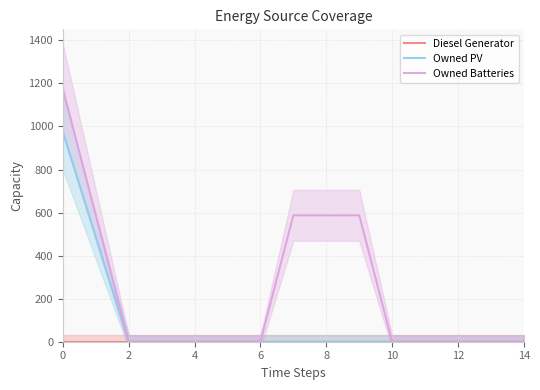

Count the number of data series in this chart.

3